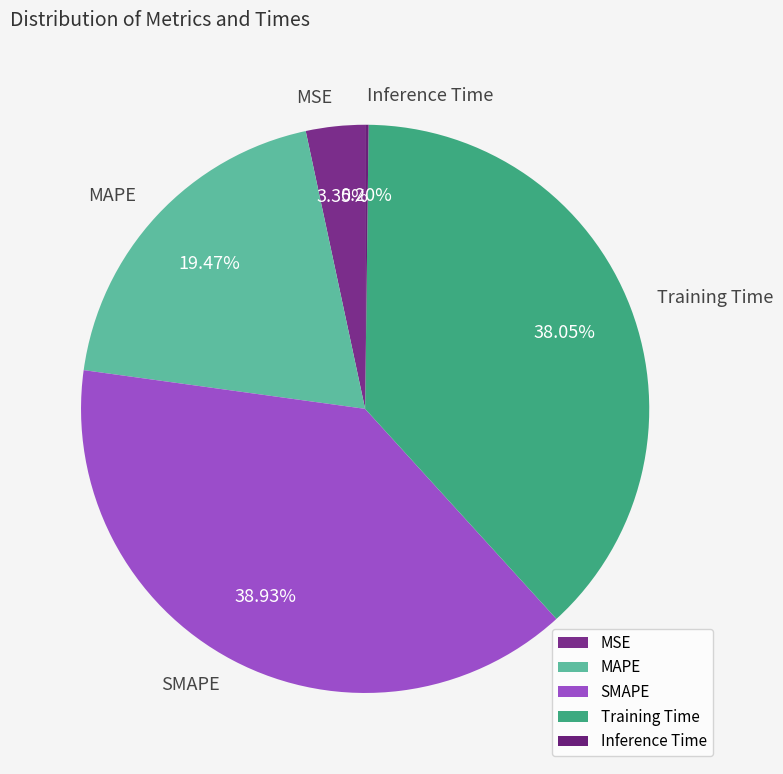

To the nearest percent, what portion does SMAPE represent?

39%